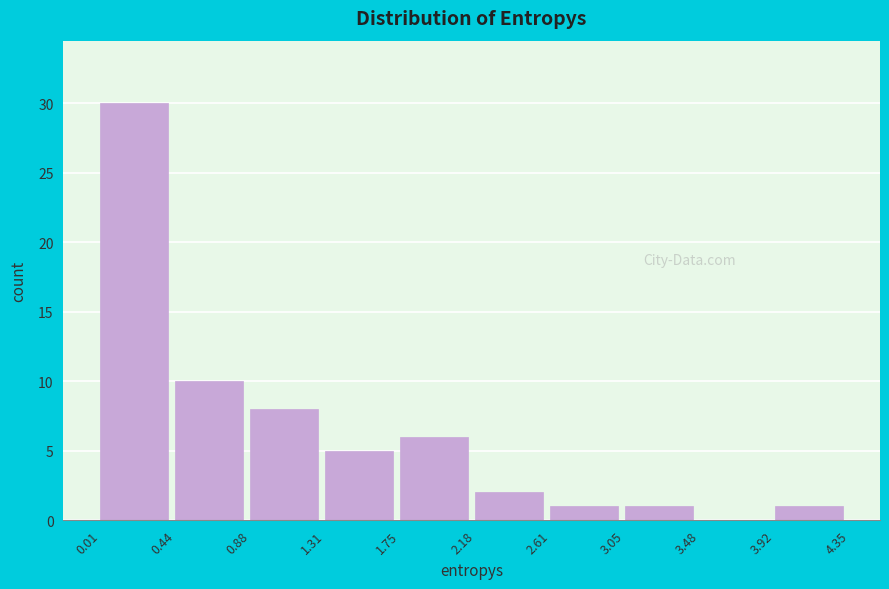

What is the height of the bar covering 2.61 to 3.05 on the x-axis? The values are not printed on the chart, so give them approximately, as read against the axis.

1